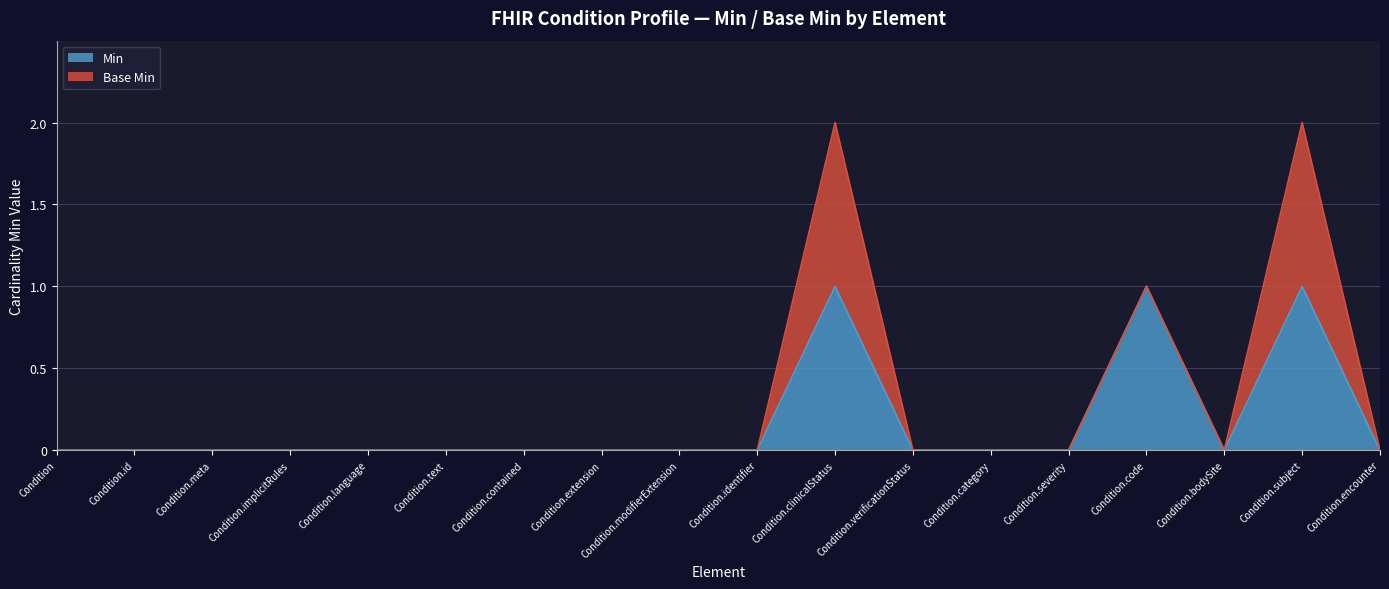

Is it true that the value at Condition.text is 0?

True